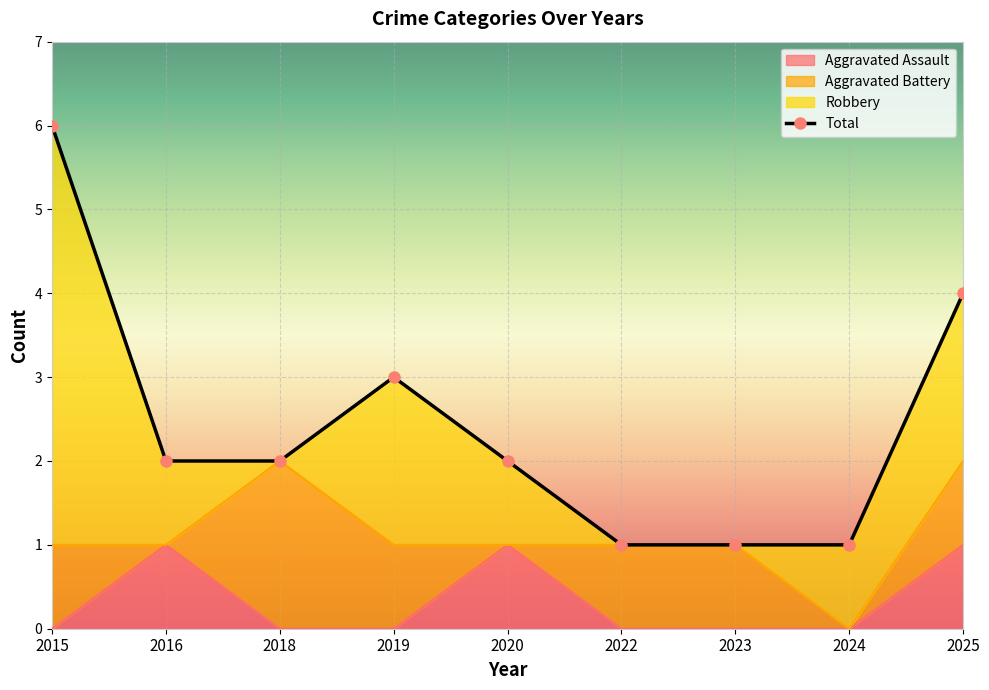

At which label does Total first exceed 2?

2015